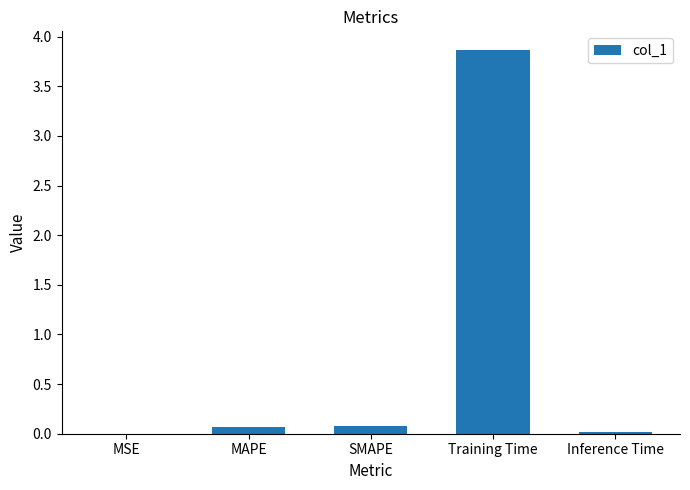

What is the greatest value displayed?

3.9